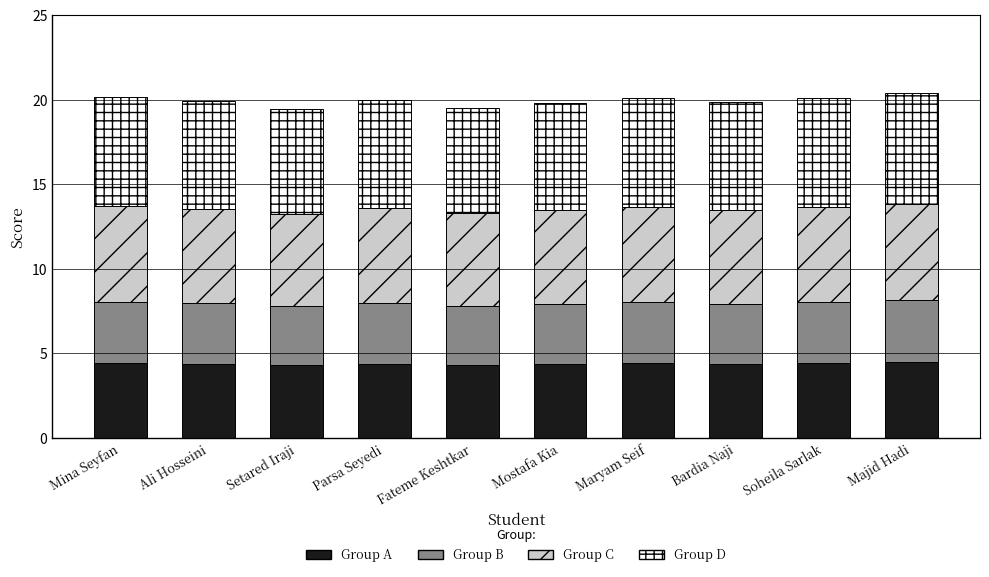

What is the value of the Group A bar at the 6th from the left?

4.4